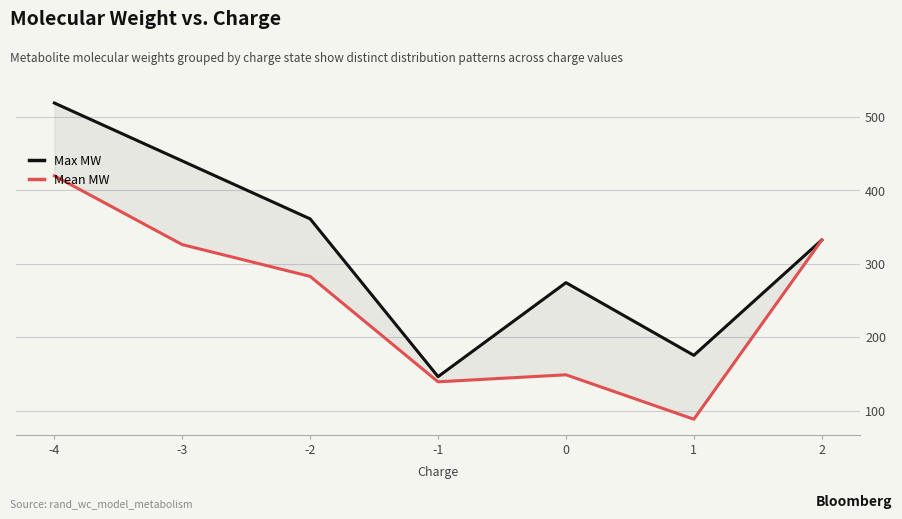

List the labels in order of Max MW value, largest first.

-4, -3, -2, 2, 0, 1, -1